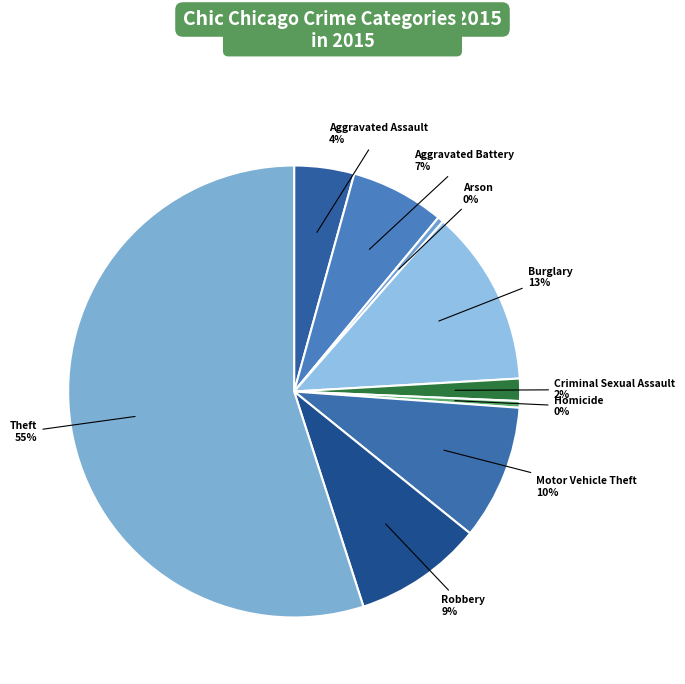

To the nearest percent, what percentage of the pie is Criminal Sexual Assault?

2%